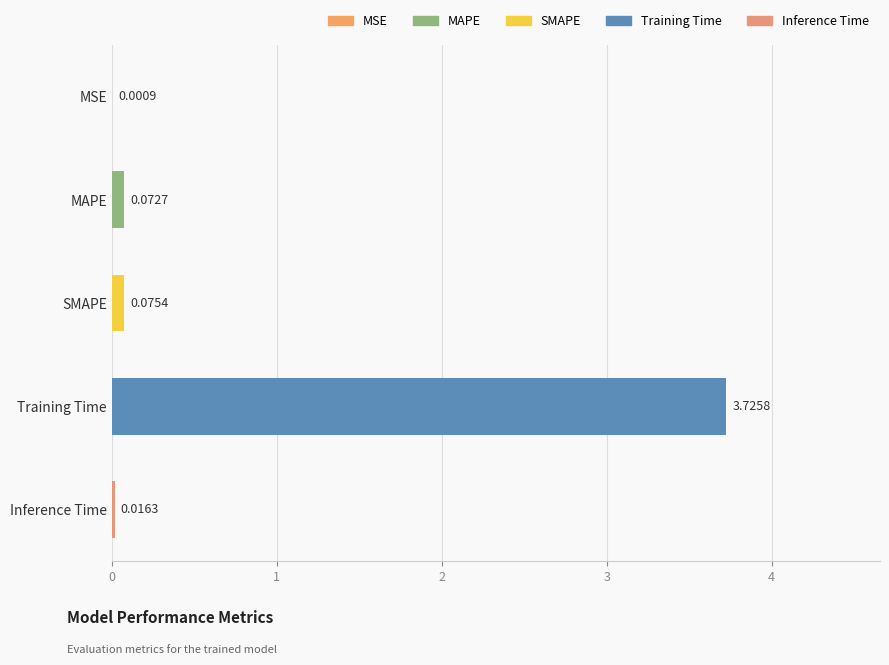

What is the average value?

0.8